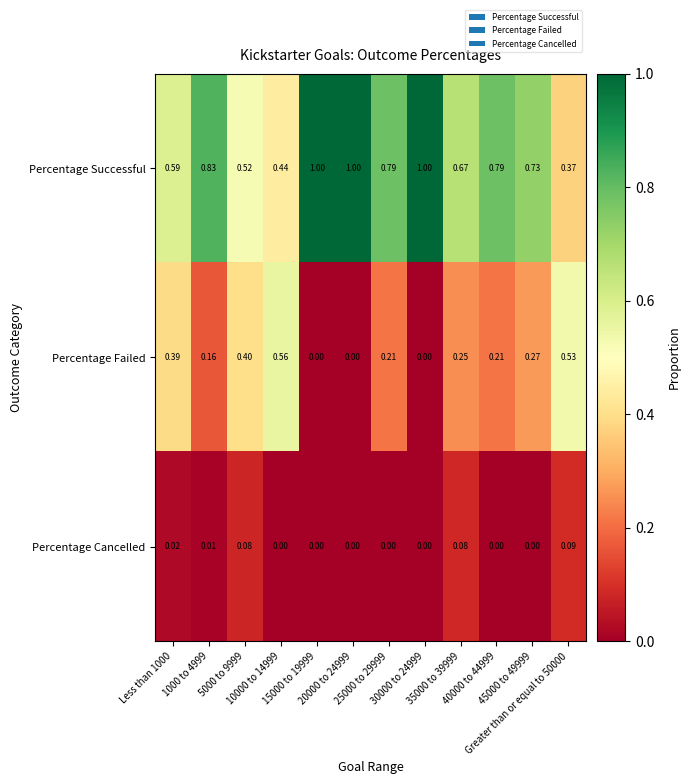

Which series has the largest range (max minus min)?

Percentage Successful